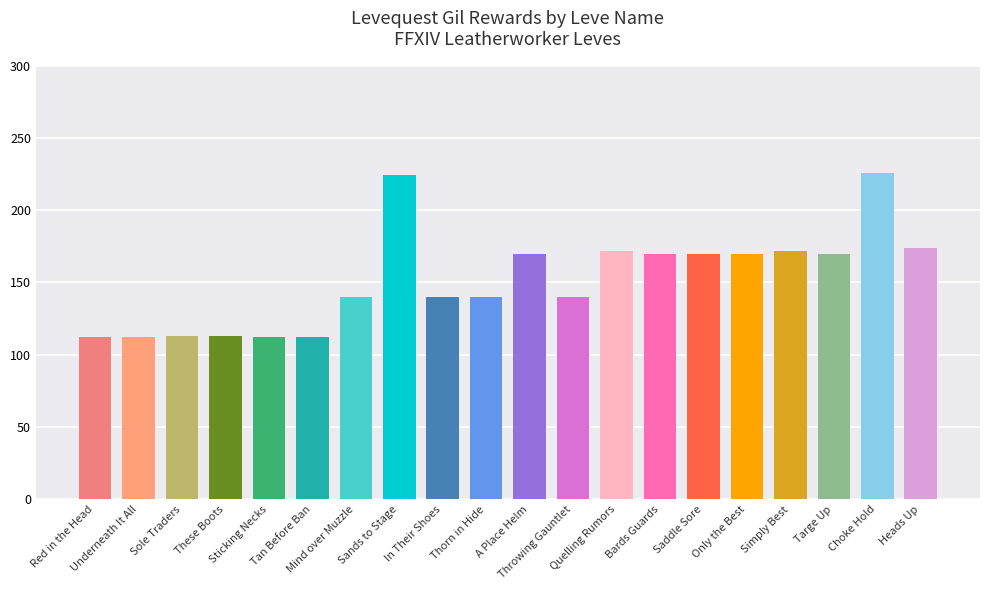

What is the smallest value displayed?

112